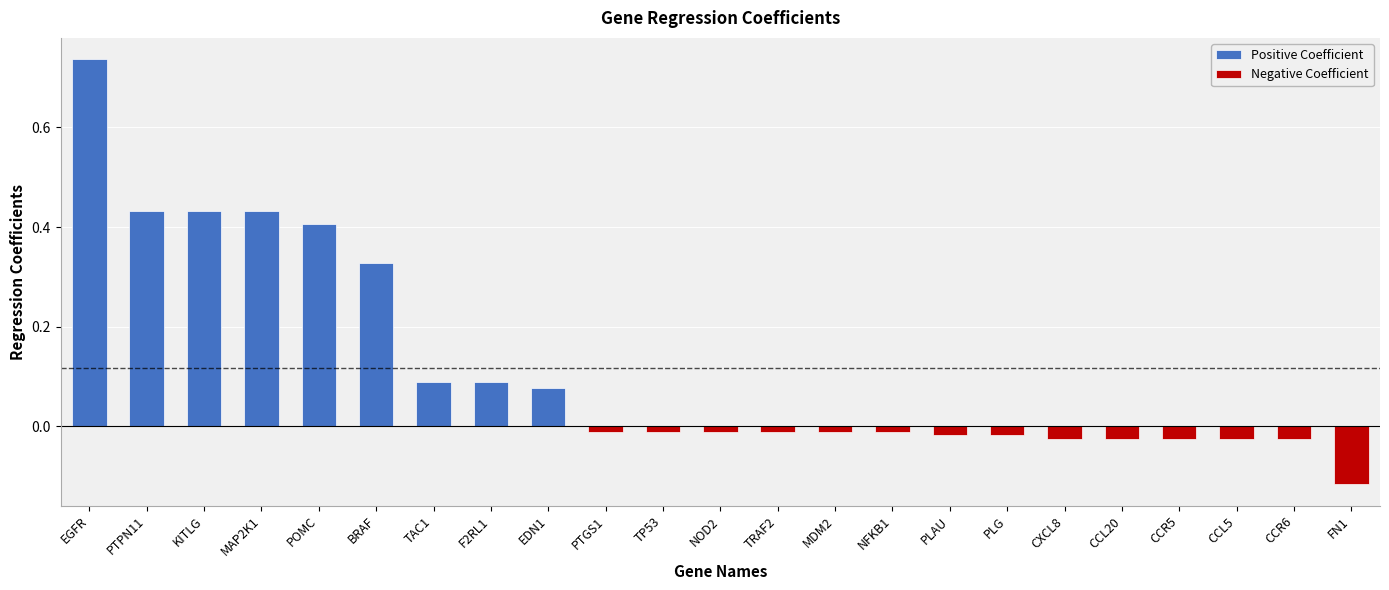

How many Positive Coefficient values are between 0 and 1?

9